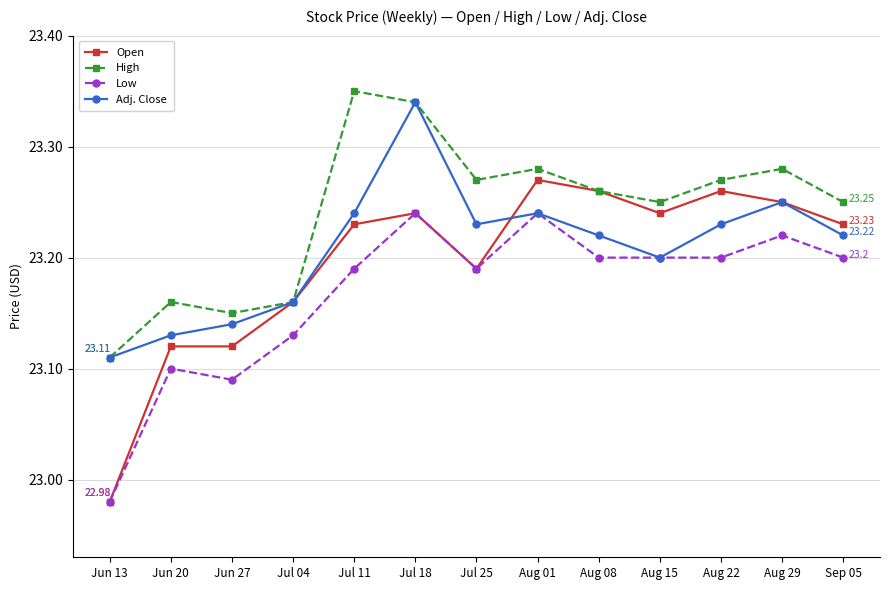

How many distinct data groups are displayed?

4